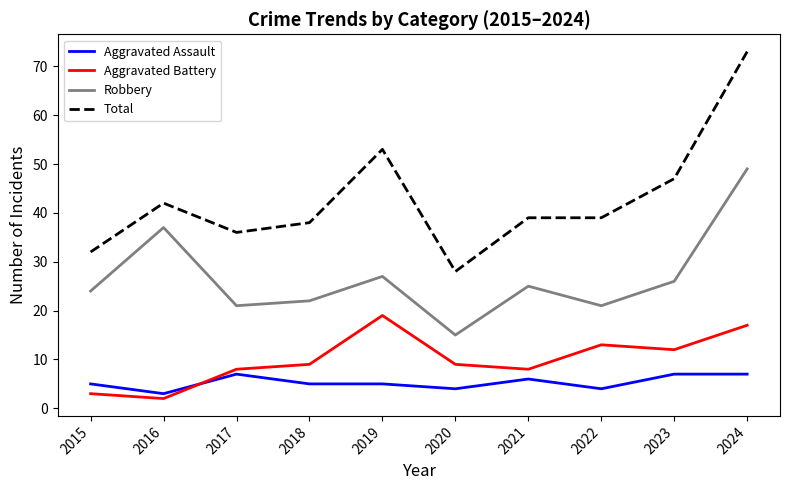

What is the difference between the Aggravated Battery values at 2018 and 2015?

6